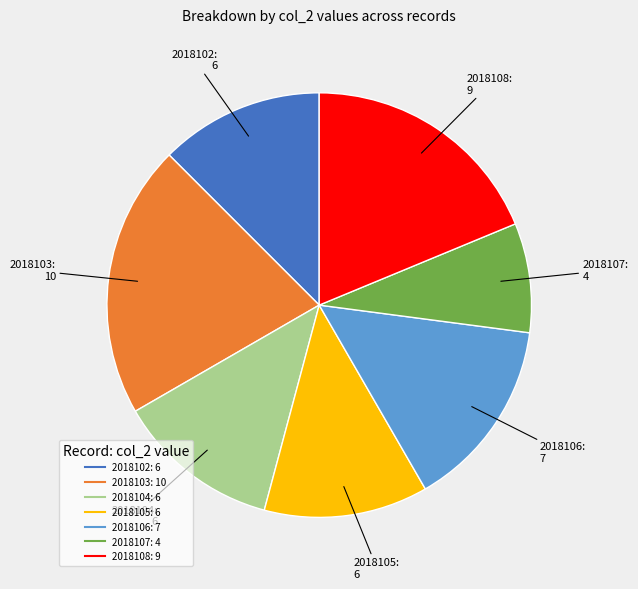

Do 2018105 and 2018103 together represent more than half of the pie?

No